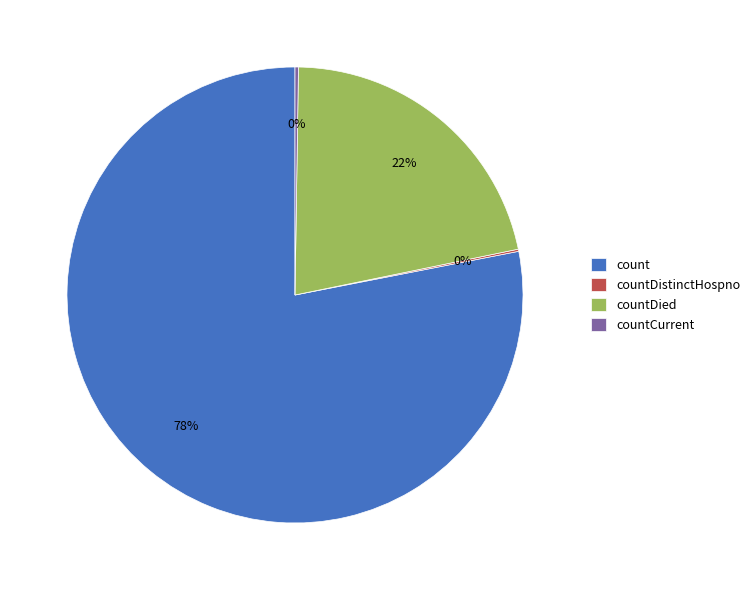

To the nearest percent, what is the difference between the largest and smallest slice percentages?

78%